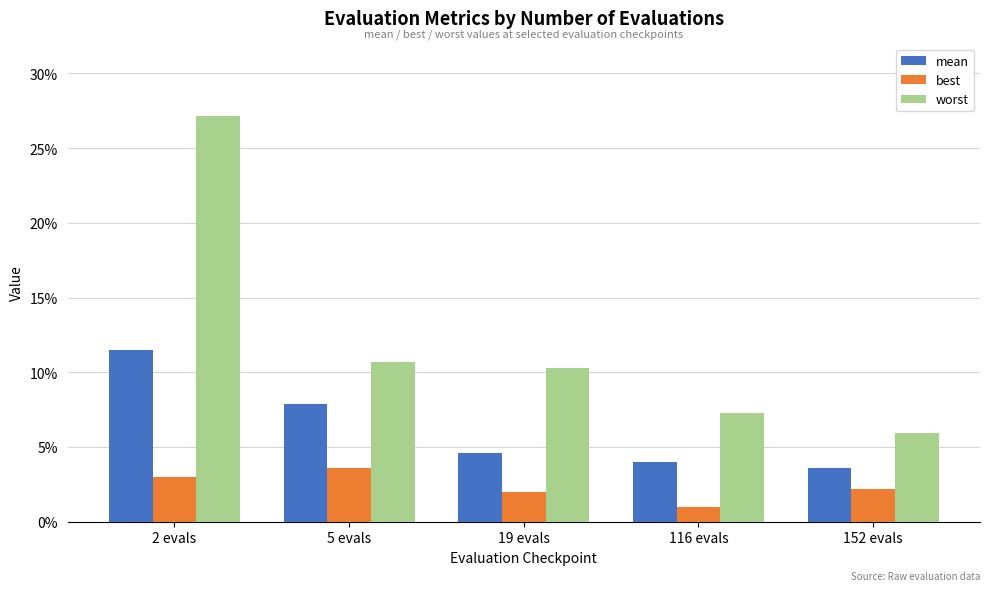

Does the chart contain any negative values?

No